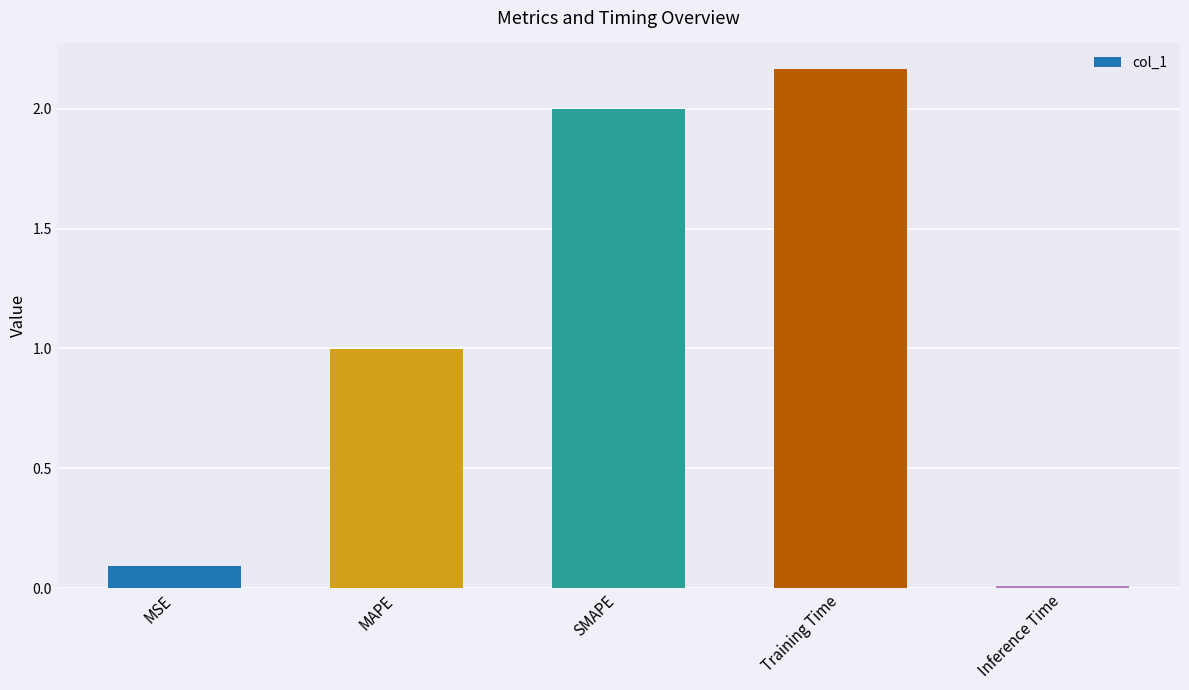

Is it true that the value at SMAPE is 2.0?

True